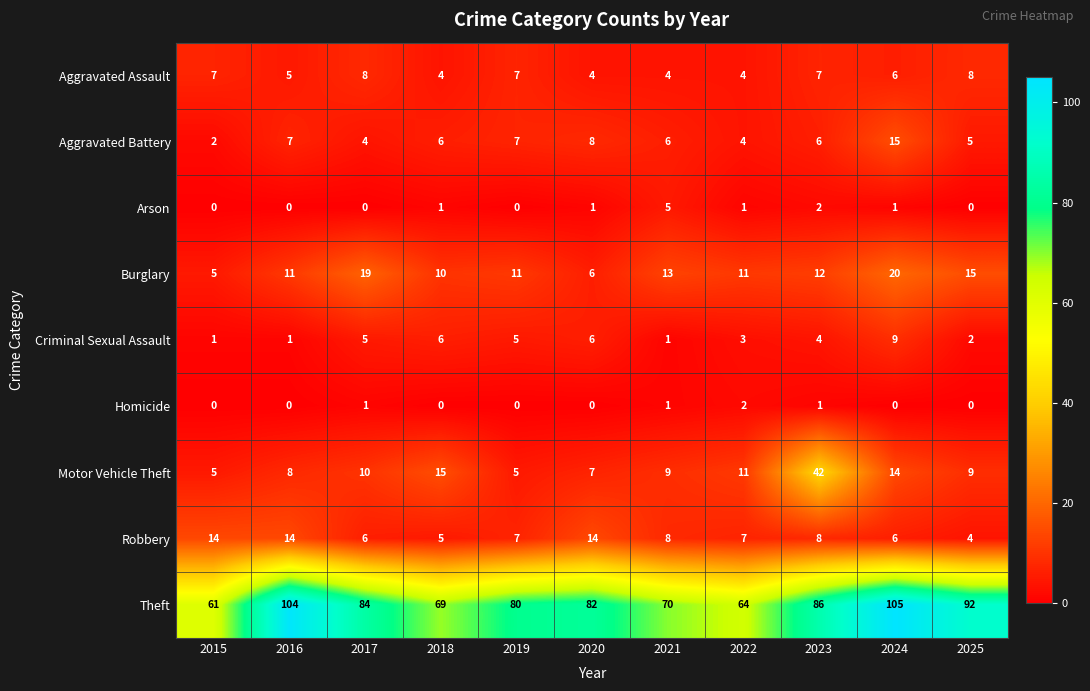

Rank the series by their maximum value, from highest to lowest.

Theft, Motor Vehicle Theft, Burglary, Aggravated Battery, Robbery, Criminal Sexual Assault, Aggravated Assault, Arson, Homicide